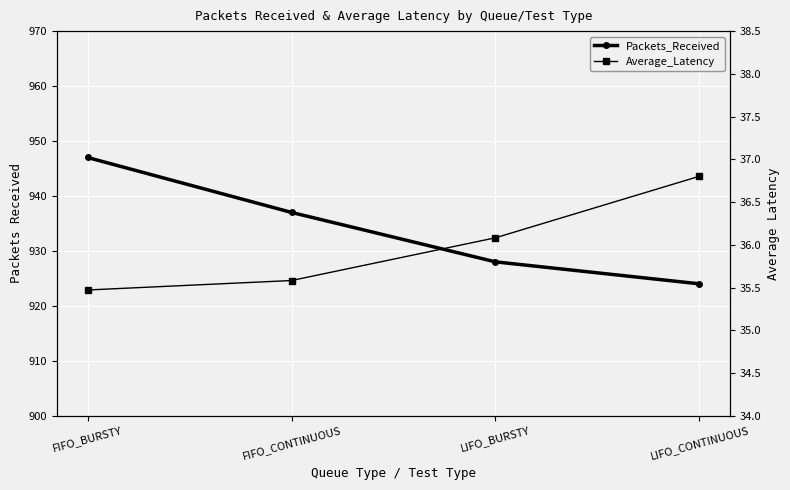

The Average_Latency series shows 35.6 at FIFO_CONTINUOUS. True or false?

True